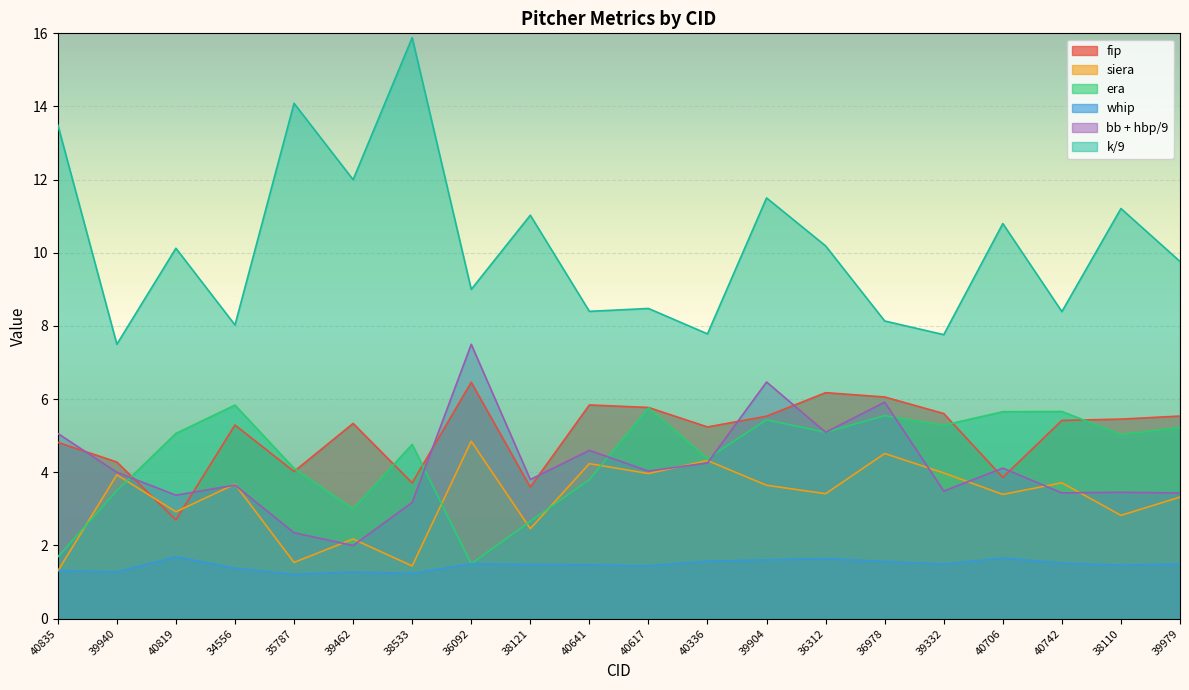

How many data points does each series have?

20